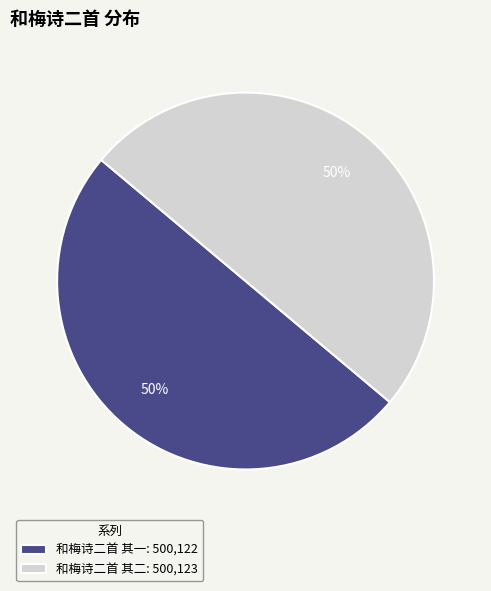

Do 和梅诗二首 其一: 500,122 and 和梅诗二首 其二: 500,123 together represent more than half of the pie?

Yes